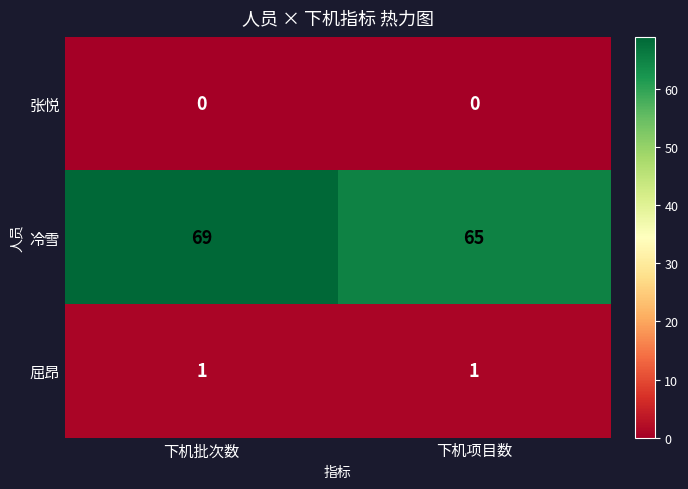

What is the difference between the 冷雪 values at 下机项目数 and 下机批次数?

4